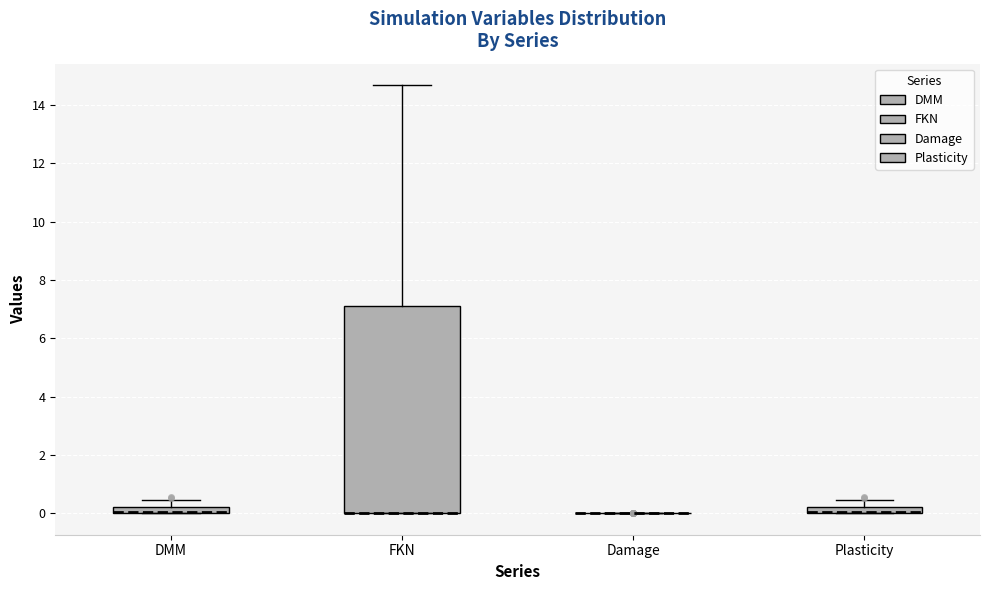

Which box is the tallest, from its lower edge to its upper edge?

FKN